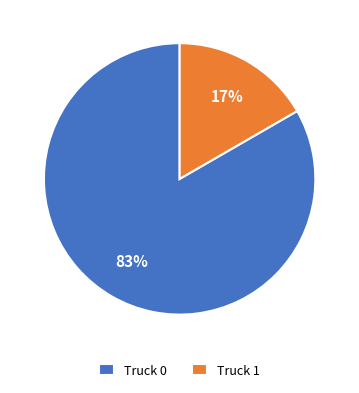

What is the largest slice in the pie chart?

Truck 0